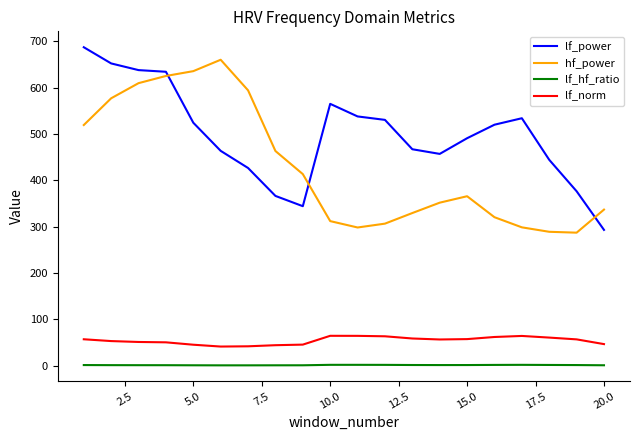

What is the maximum value for lf_norm?

64.4